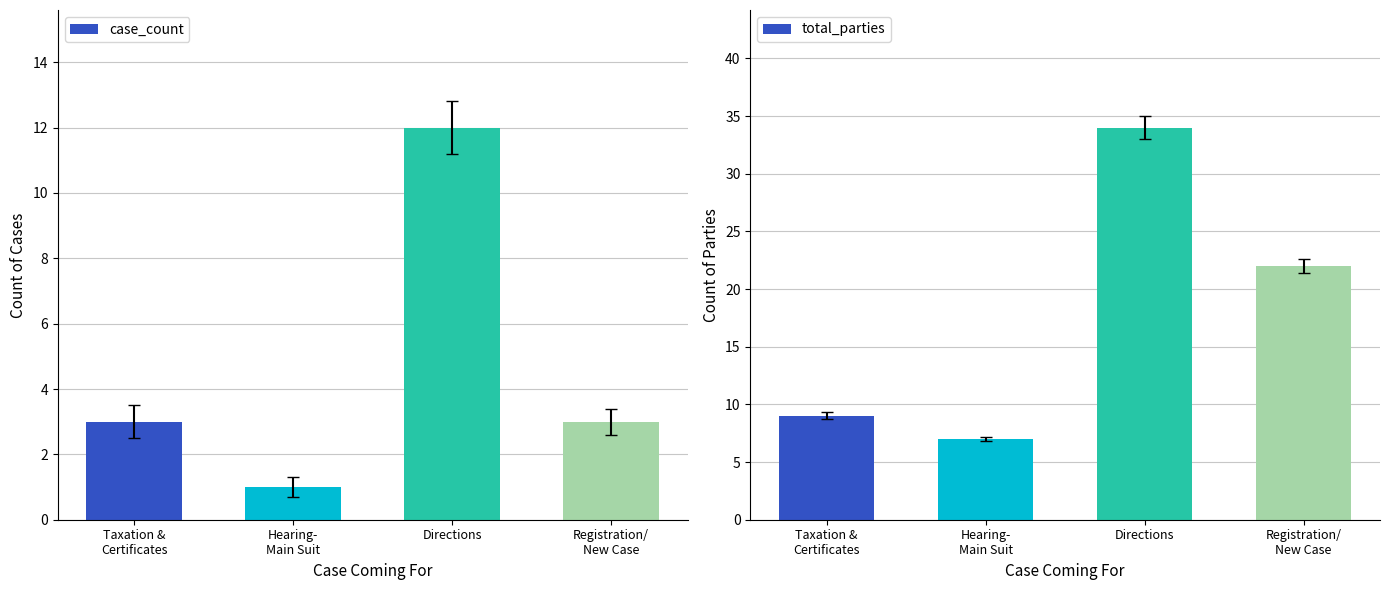

Reading left to right, extract all data points from this chart.

case_count: 3	1	12	3
total_parties: 9	7	34	22